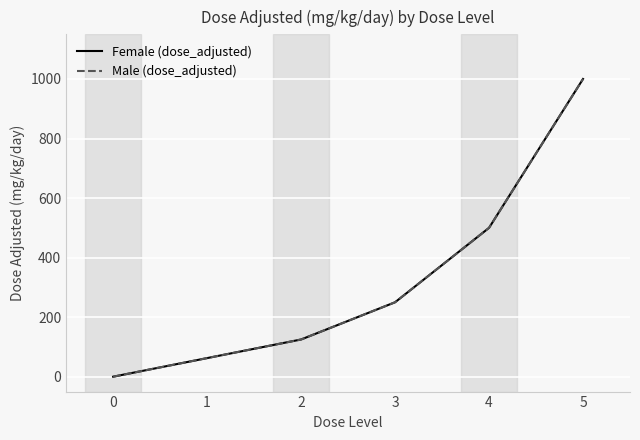

Is it true that Female (dose_adjusted) equals 250.0 at 3?

True